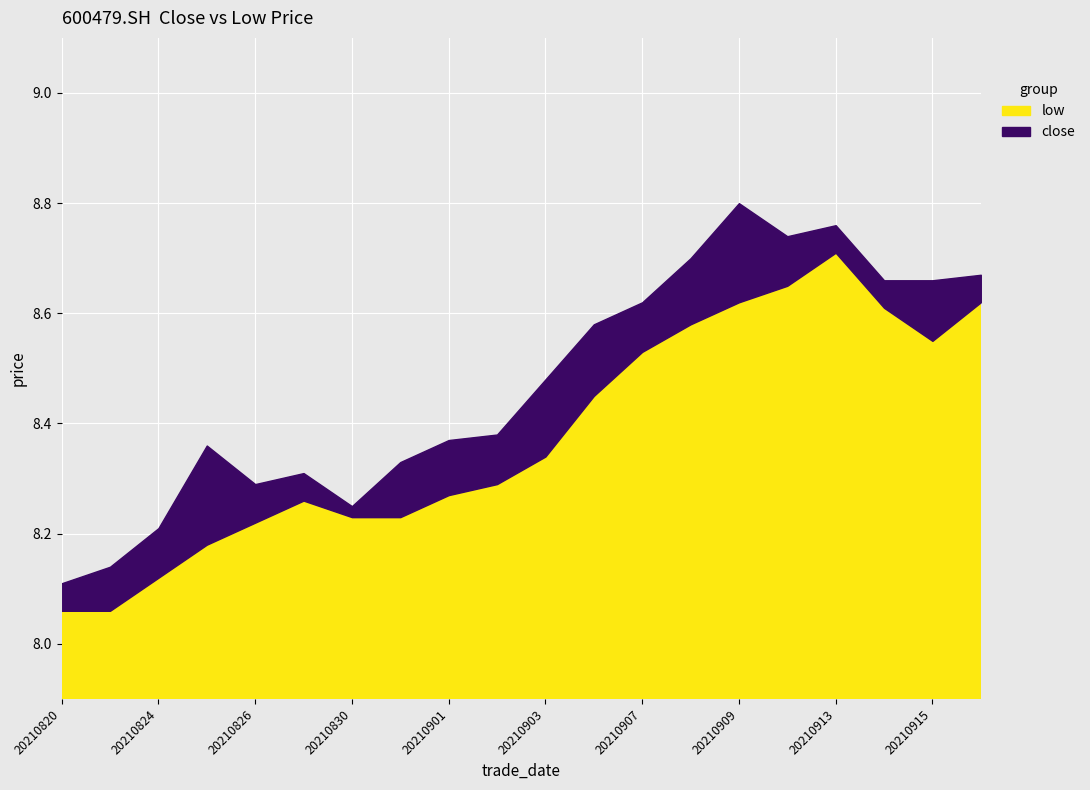

What is the minimum value shown in the chart?

8.1